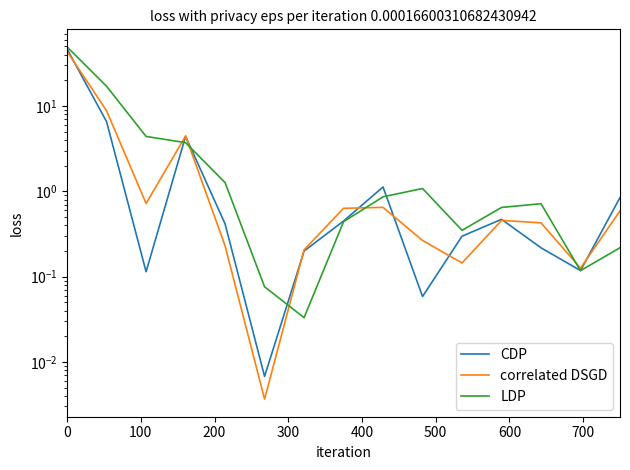

Where is the first local maximum for CDP?

300